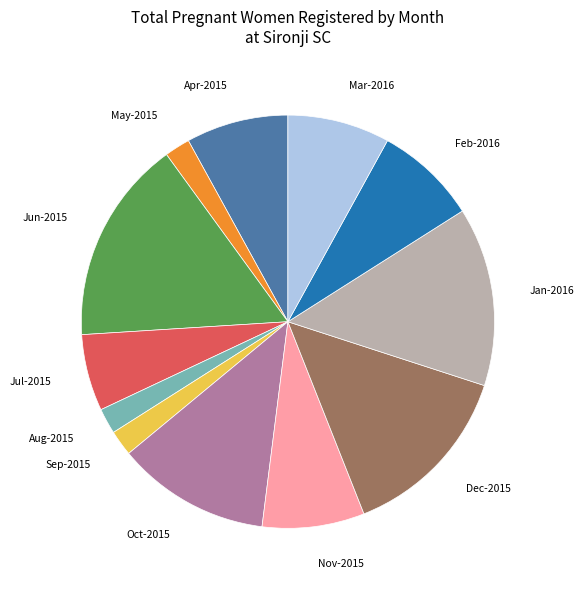

Does any single category account for the majority?

No